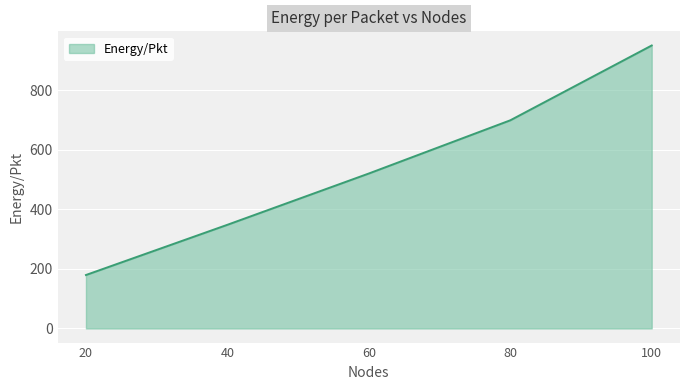

Does the chart display data point markers on the line(s)?

No